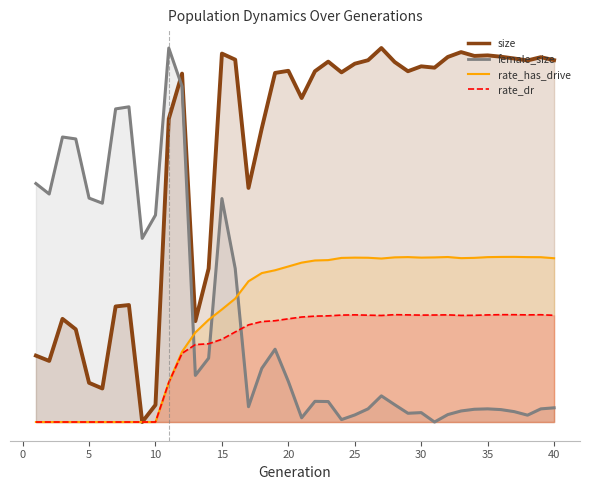

How many lines are shown in the chart?

4